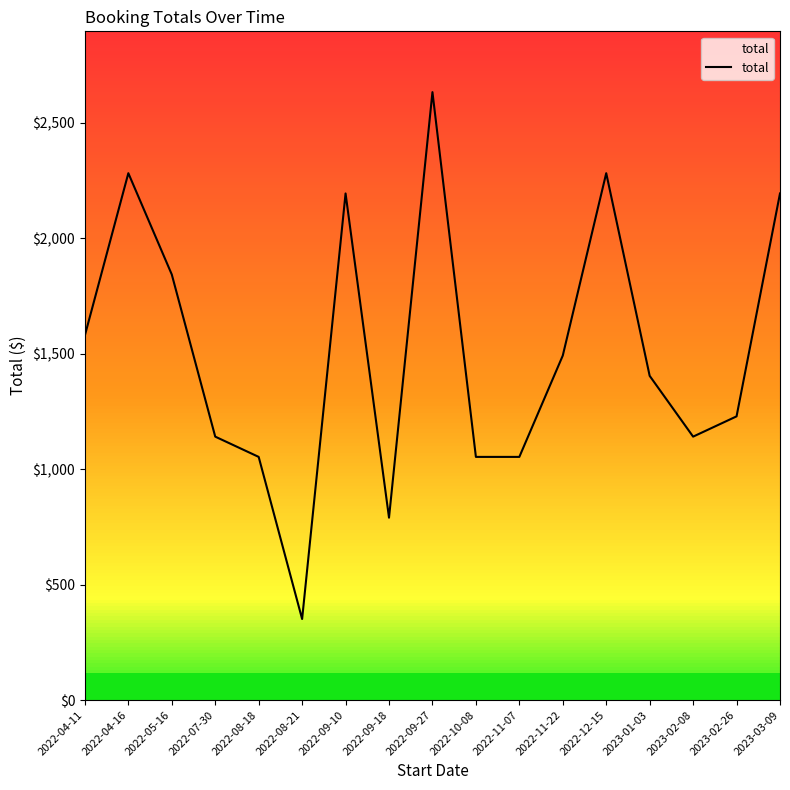

What is the smallest value displayed?

351.0